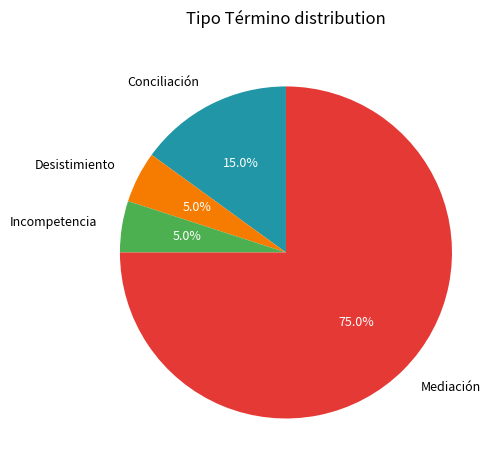

The Conciliación slice represents 15% of the pie. True or false?

True